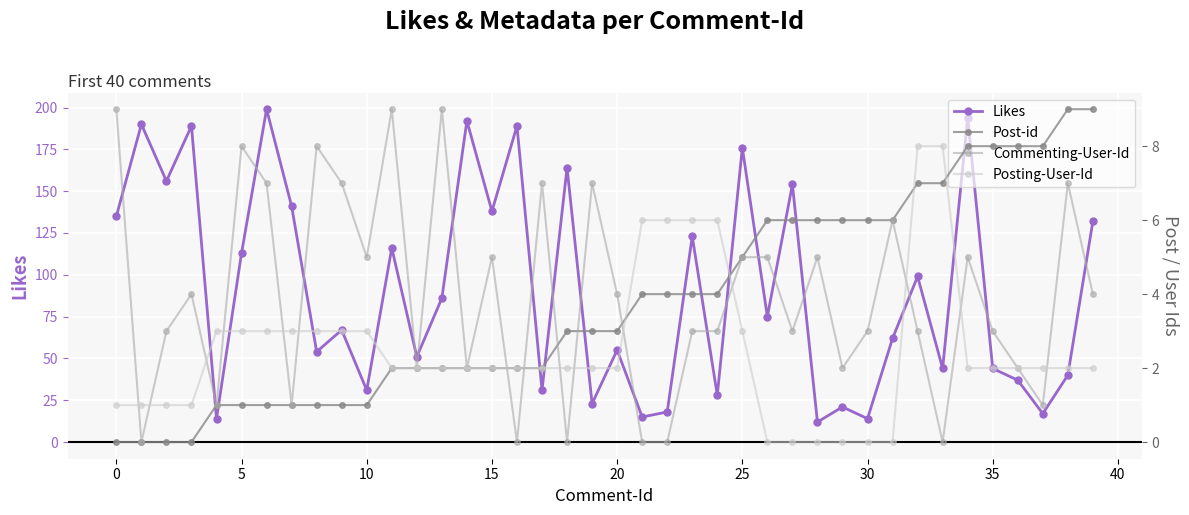

What are all the series names shown in the legend?

Likes, Post-id, Commenting-User-Id, Posting-User-Id